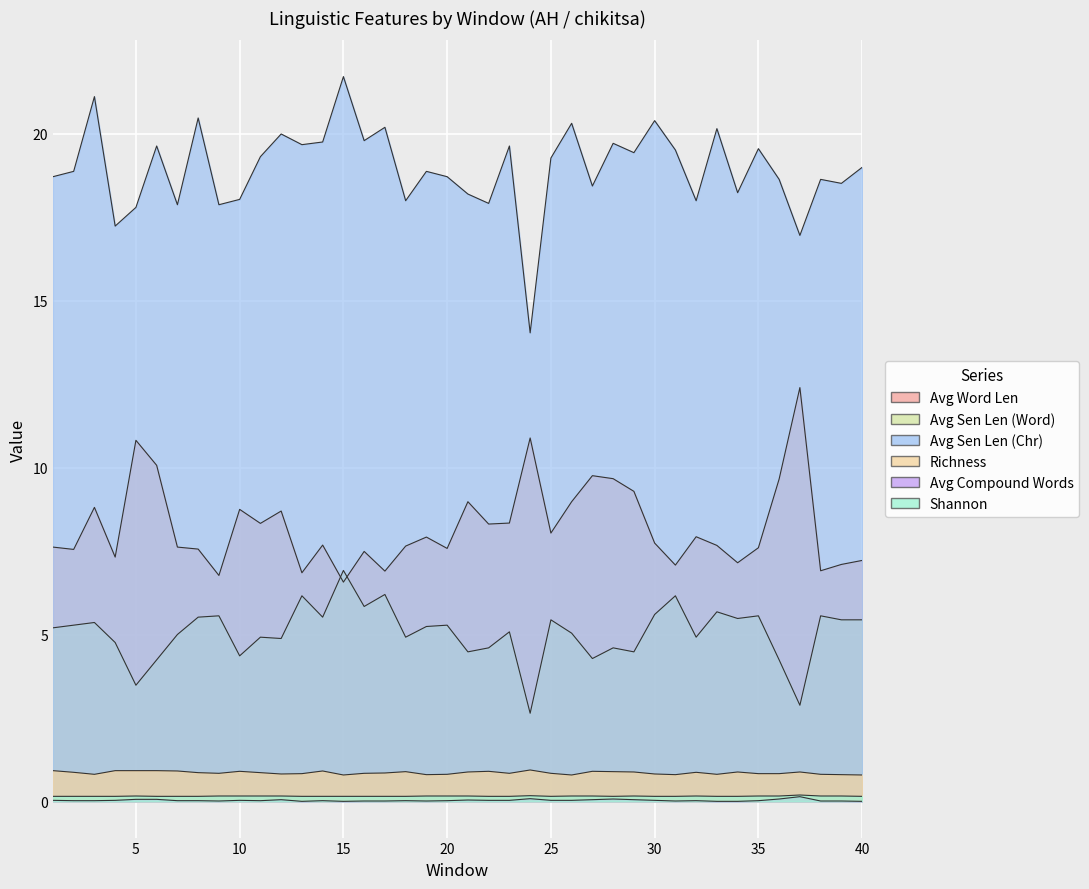

Count the number of categories in the chart.

40